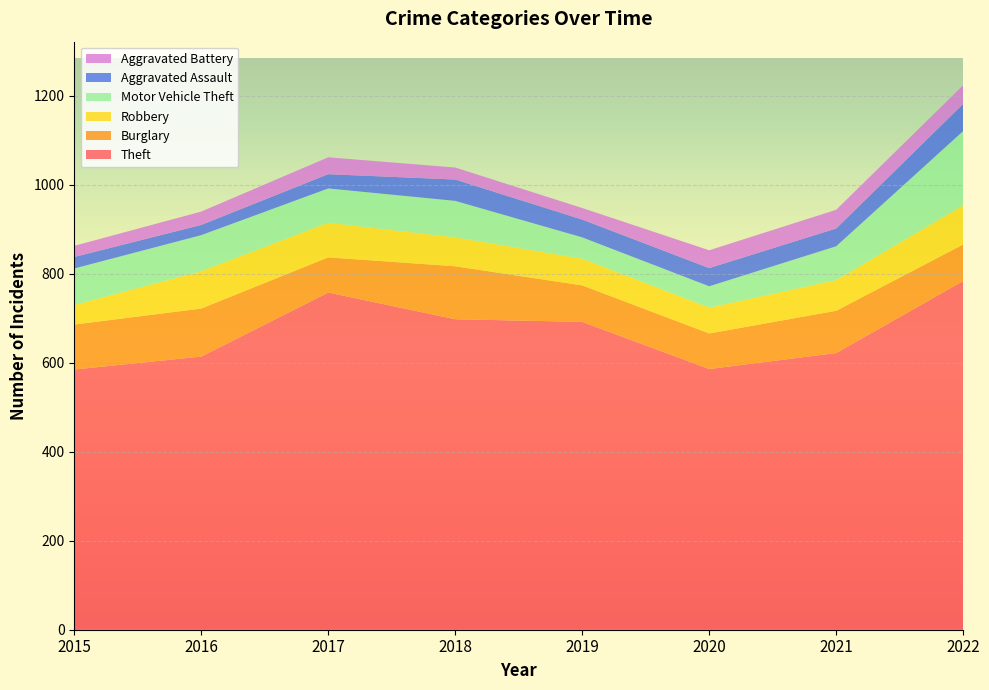

Reading left to right, extract all data points from this chart.

Theft: 2015=585	2016=614	2017=758	2018=698	2019=692	2020=586	2021=622	2022=784
Burglary: 2015=101	2016=108	2017=79	2018=119	2019=82	2020=80	2021=95	2022=82
Robbery: 2015=44	2016=84	2017=78	2018=65	2019=60	2020=58	2021=69	2022=88
Motor Vehicle Theft: 2015=82	2016=81	2017=77	2018=82	2019=48	2020=48	2021=76	2022=167
Aggravated Assault: 2015=26	2016=23	2017=32	2018=48	2019=40	2020=41	2021=40	2022=61
Aggravated Battery: 2015=25	2016=30	2017=38	2018=27	2019=26	2020=40	2021=42	2022=42